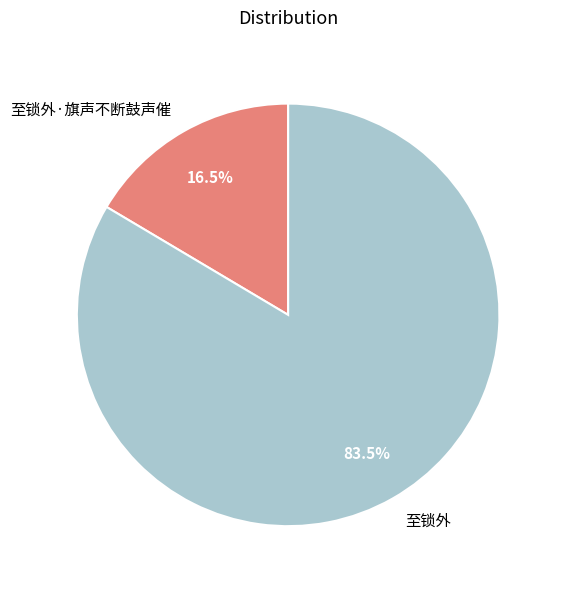

Which category has the biggest portion of the pie?

至锁外